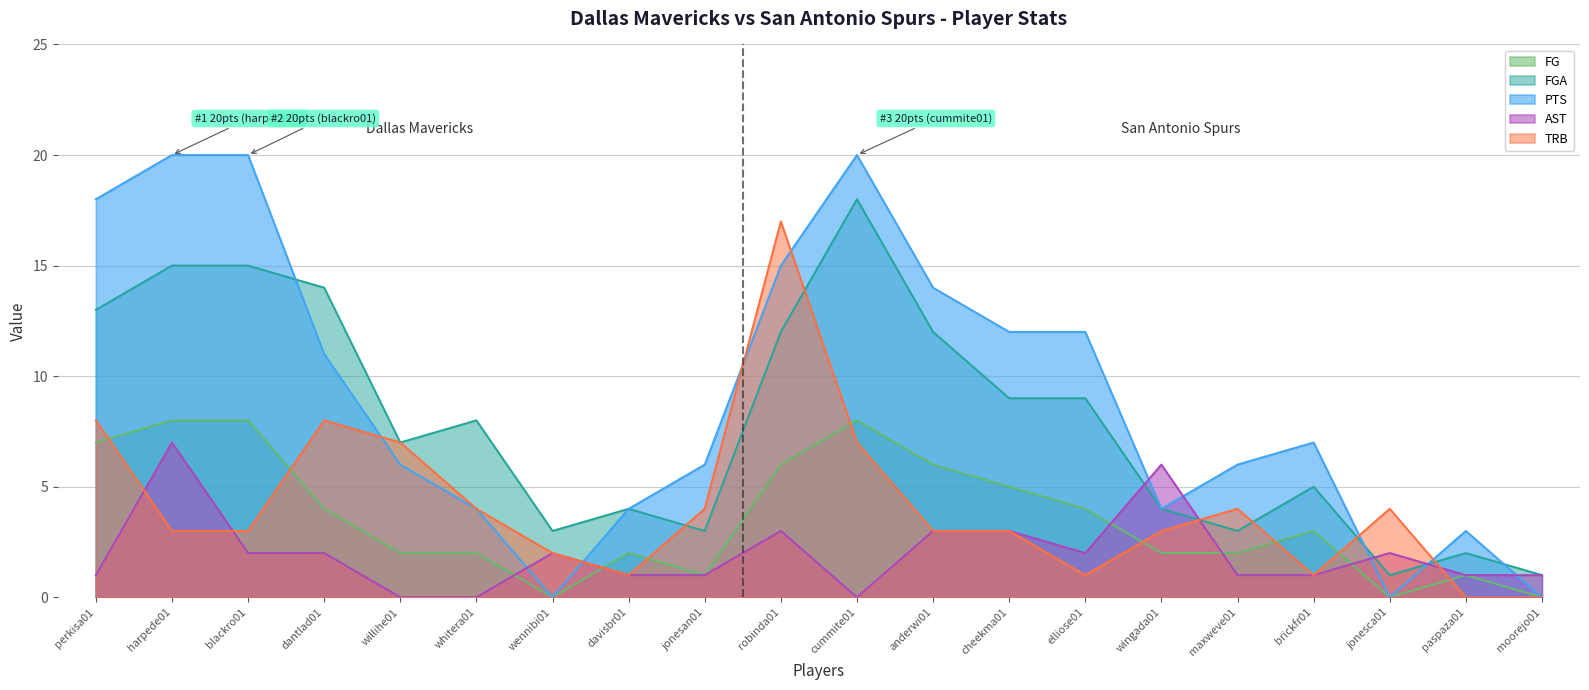

What is the highest value of the AST series?

7